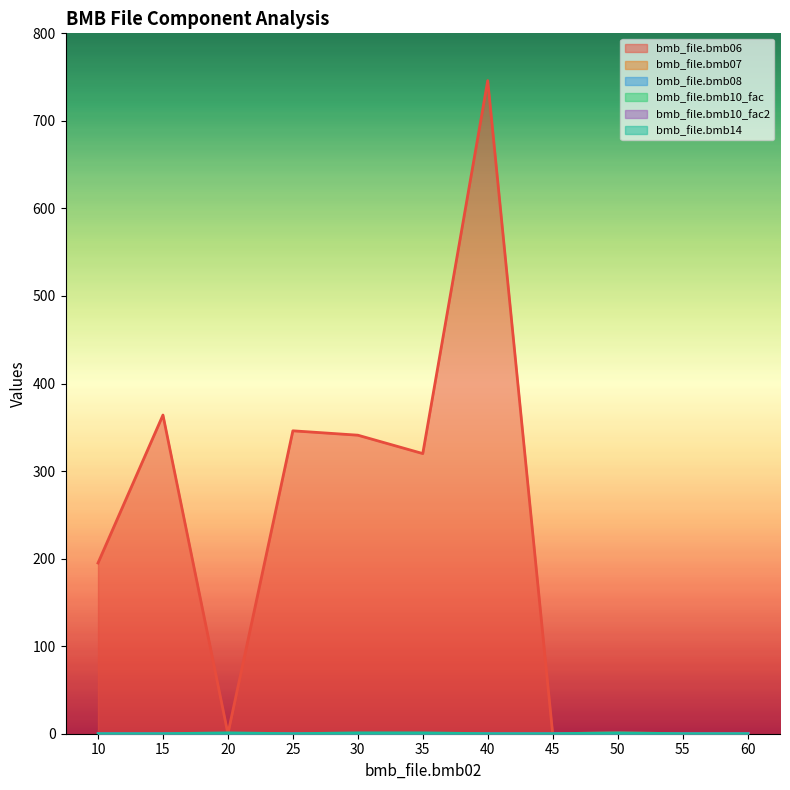

What are all the series names shown in the legend?

bmb_file.bmb06, bmb_file.bmb07, bmb_file.bmb08, bmb_file.bmb10_fac, bmb_file.bmb10_fac2, bmb_file.bmb14